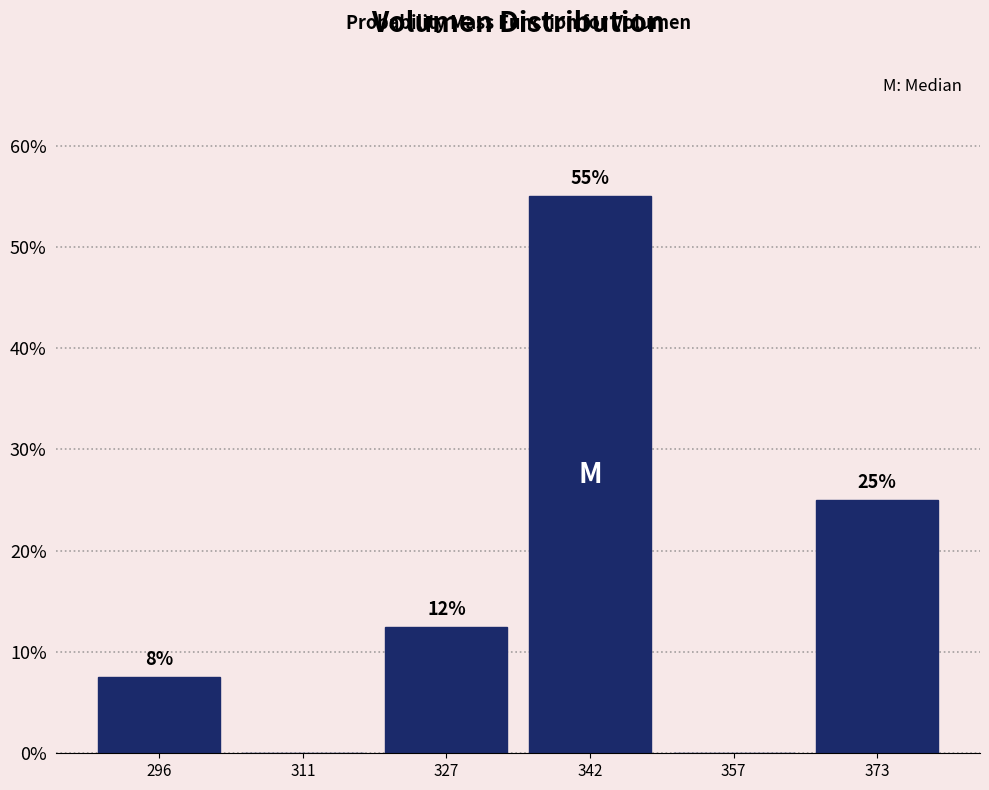

Which range on the x-axis has the tallest bar?

334 to 350